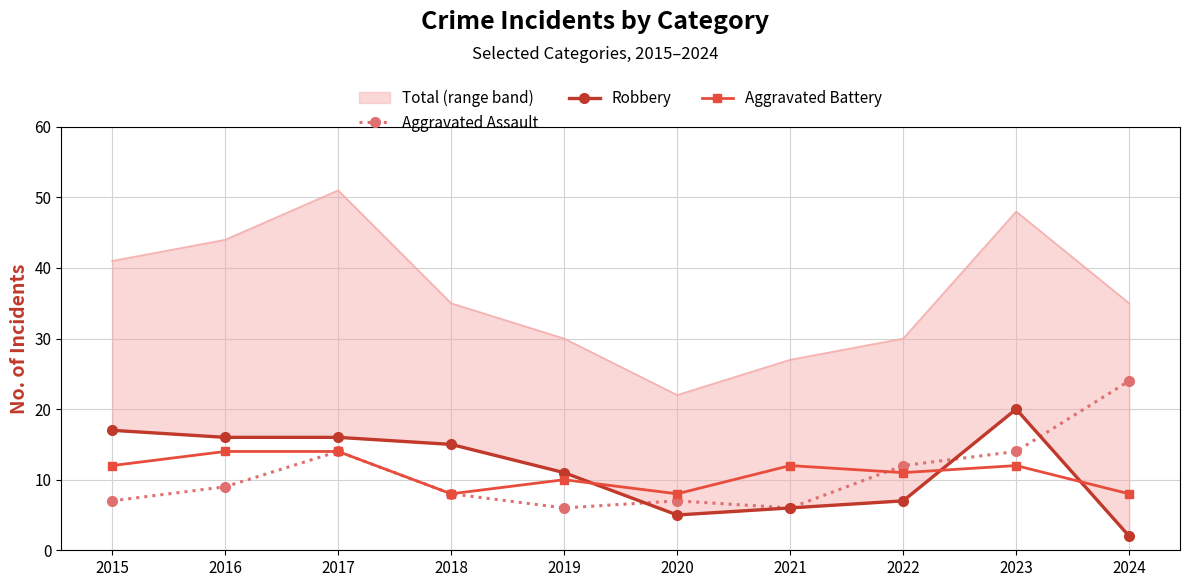

What is the sum of all Robbery values?

115